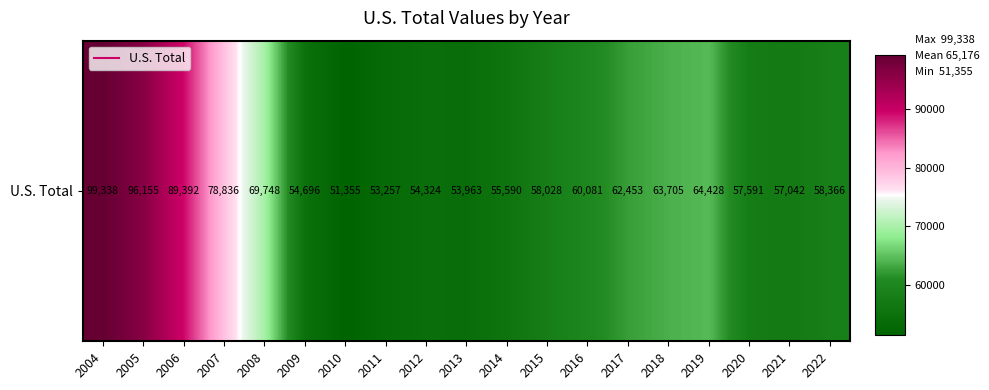

Reading right to left, what are all the values shown in this chart?

58366	57042	57591	64428	63705	62453	60081	58028	55590	53963	54324	53257	51355	54696	69748	78836	89392	96155	99338